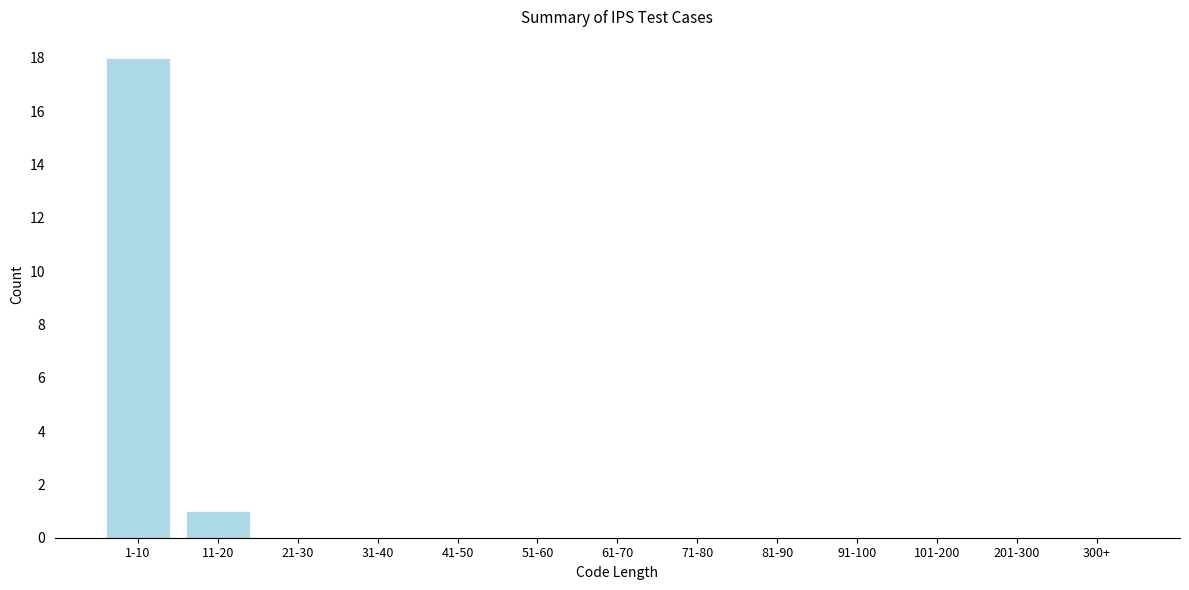

Reading right to left, extract all data points from this chart.

300+=0	201-300=0	101-200=0	91-100=0	81-90=0	71-80=0	61-70=0	51-60=0	41-50=0	31-40=0	21-30=0	11-20=1	1-10=18